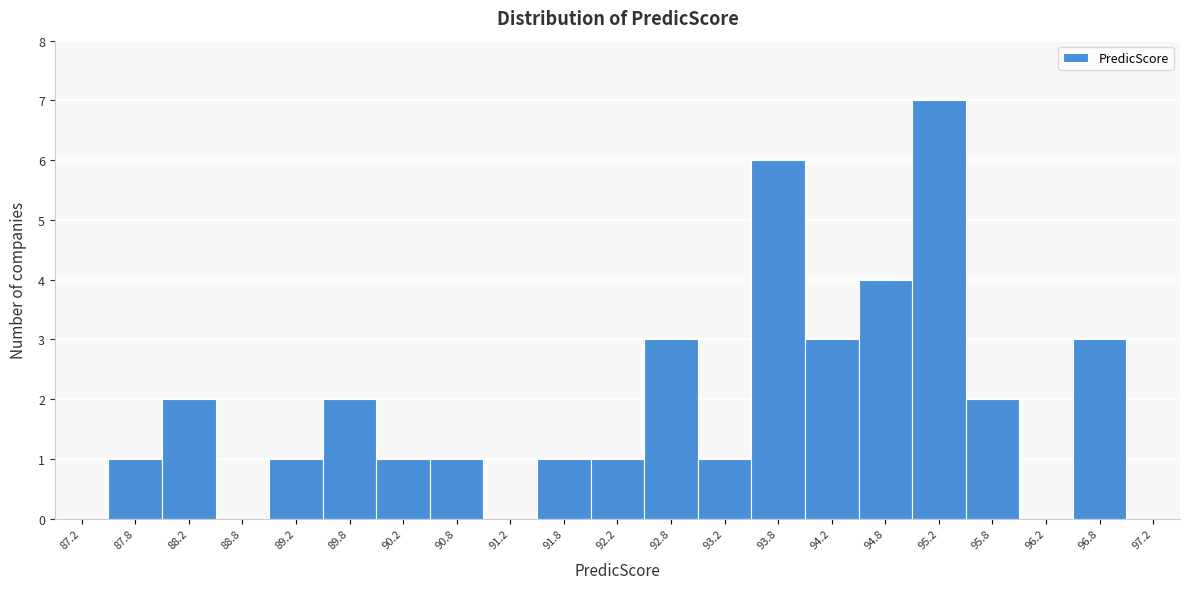

Reading left to right, list every bar in this chart as the range it spans on the x-axis followed by its height. The values are not printed on the chart, so give them approximately, as read against the axis.

87.0 to 87.5: 0
87.5 to 88.0: 1
88.0 to 88.5: 2
88.5 to 89.0: 0
89.0 to 89.5: 1
89.5 to 90.0: 2
90.0 to 90.5: 1
90.5 to 91.0: 1
91.0 to 91.5: 0
91.5 to 92.0: 1
92.0 to 92.5: 1
92.5 to 93.0: 3
93.0 to 93.5: 1
93.5 to 94.0: 6
94.0 to 94.5: 3
94.5 to 95.0: 4
95.0 to 95.5: 7
95.5 to 96.0: 2
96.0 to 96.5: 0
96.5 to 97.0: 3
97.0 to 97.5: 0